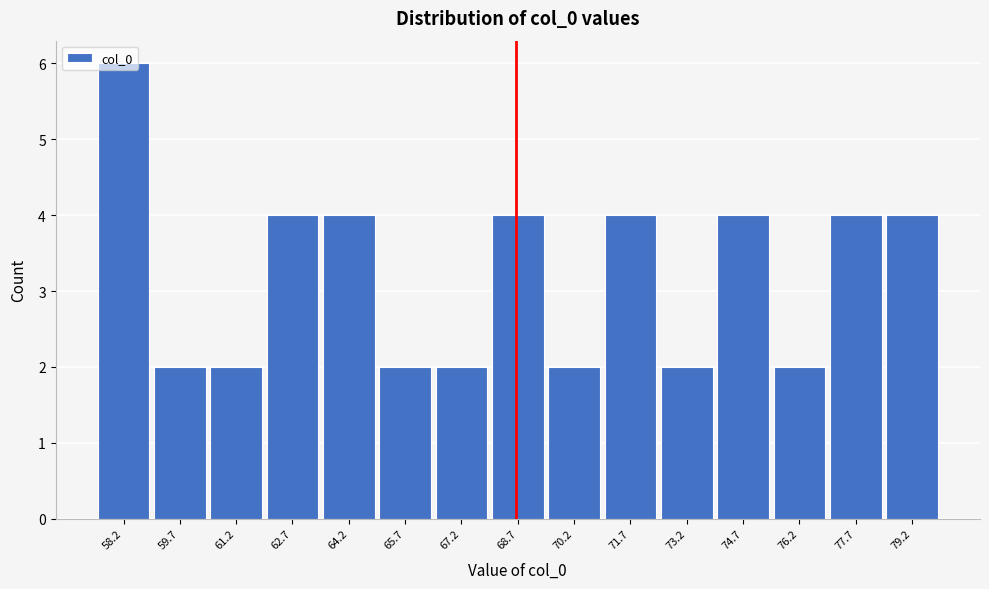

Reading left to right, list every bar in this chart as the range it spans on the x-axis followed by its height. Neither the bar edges nor the heights are printed on the chart, so give them approximately, as read against the axes.

57.4 to 59.0: 6
59.0 to 60.4: 2
60.4 to 62.0: 2
62.0 to 63.4: 4
63.4 to 65.0: 4
65.0 to 66.4: 2
66.4 to 68.0: 2
68.0 to 69.4: 4
69.4 to 71.0: 2
71.0 to 72.4: 4
72.4 to 74.0: 2
74.0 to 75.4: 4
75.4 to 77.0: 2
77.0 to 78.4: 4
78.4 to 80.0: 4